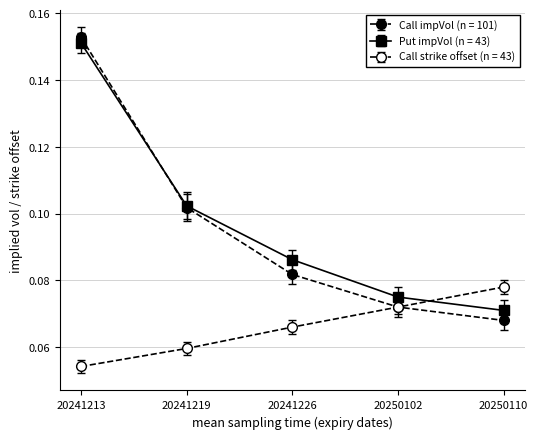

At how many categories does at least one series exceed 0?

5